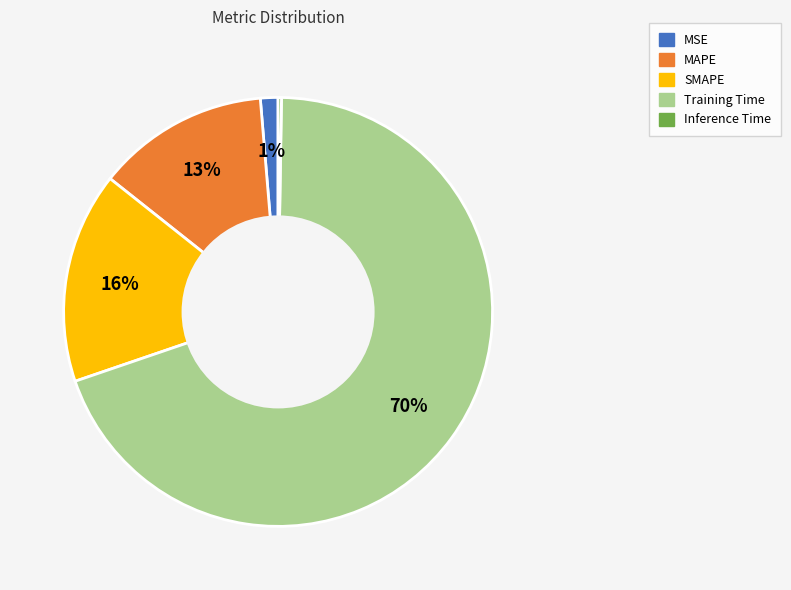

Is it true that MAPE is 13% of the pie?

True